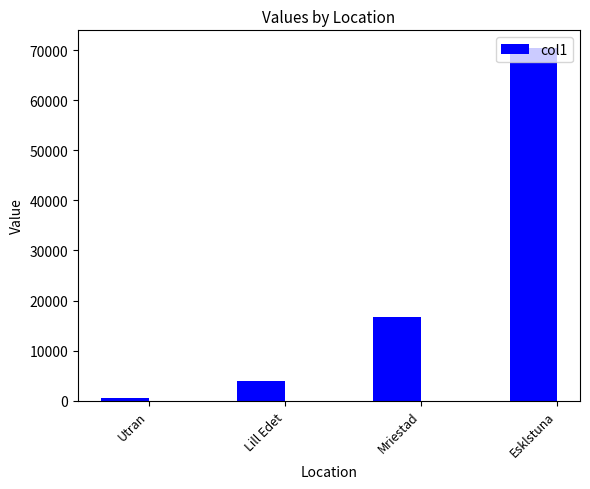

Approximately how many times larger is the value at Mriestad compared to Lill Edet?

4.3